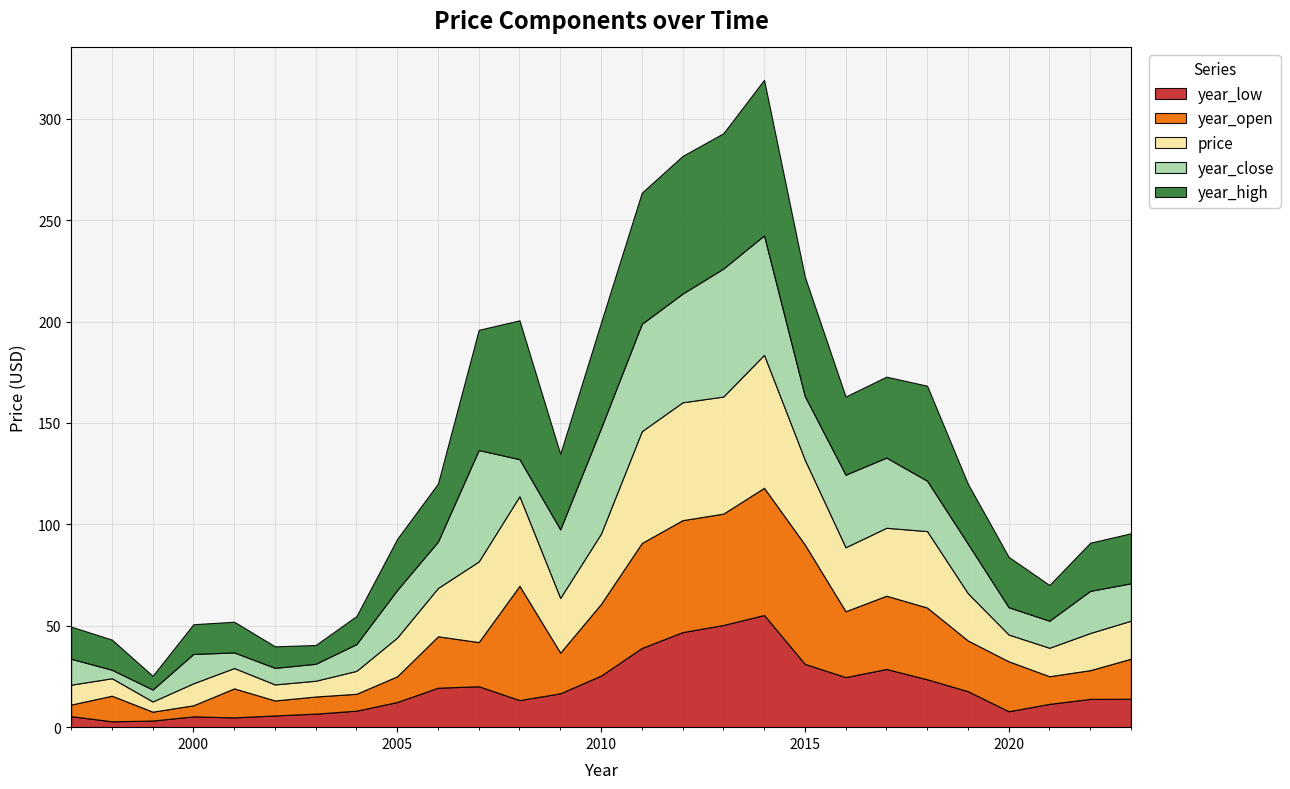

Where is year_close nearest to the value 33?

2009